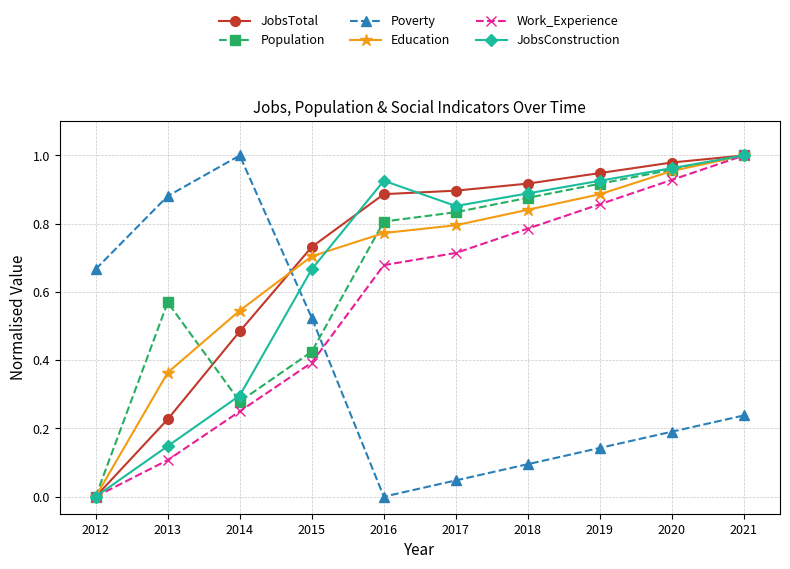

Which series changed the most between 2013 and 2017?

Poverty